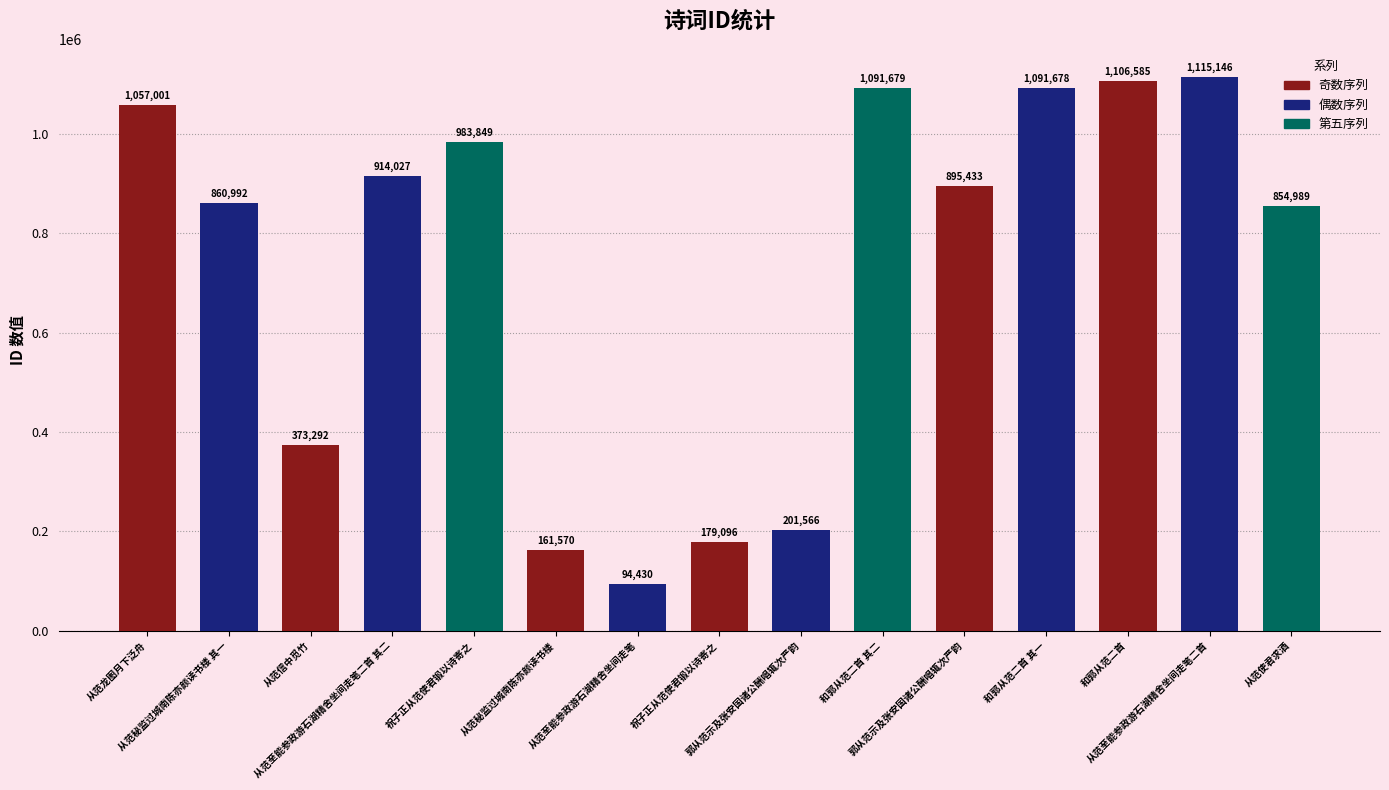

Does the chart contain any negative values?

No